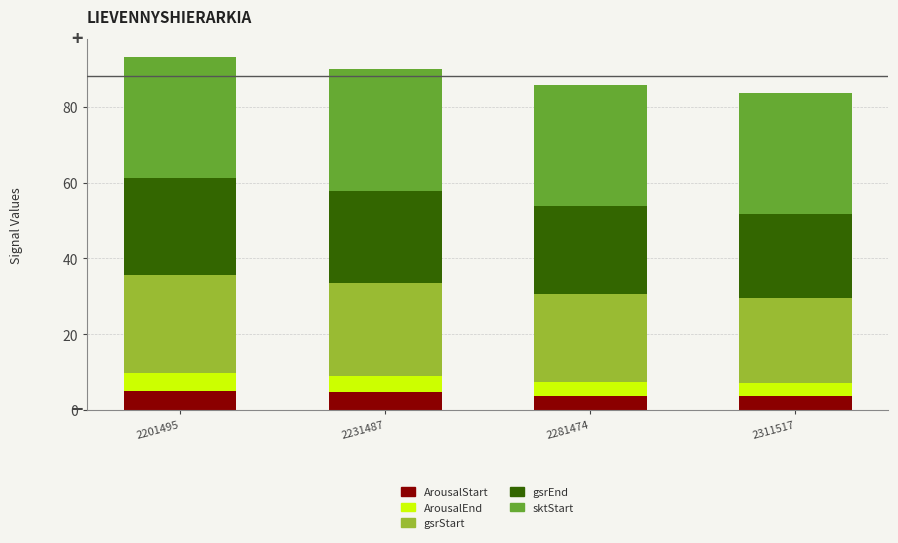

What is the minimum value for ArousalStart?

3.7